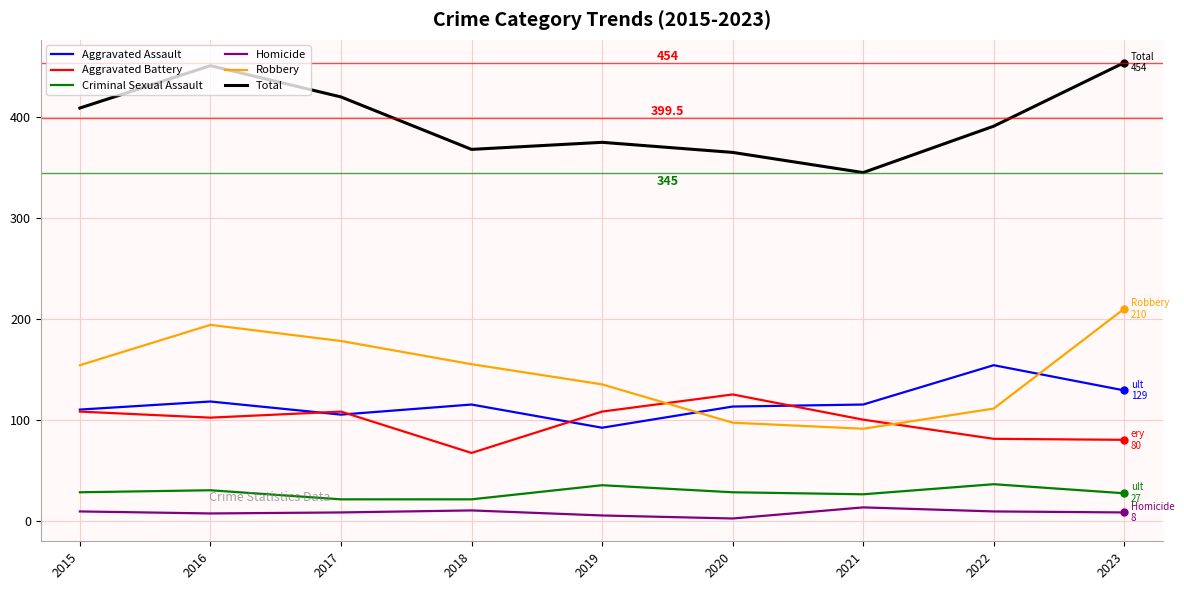

At which category does Robbery reach its first local peak?

2016